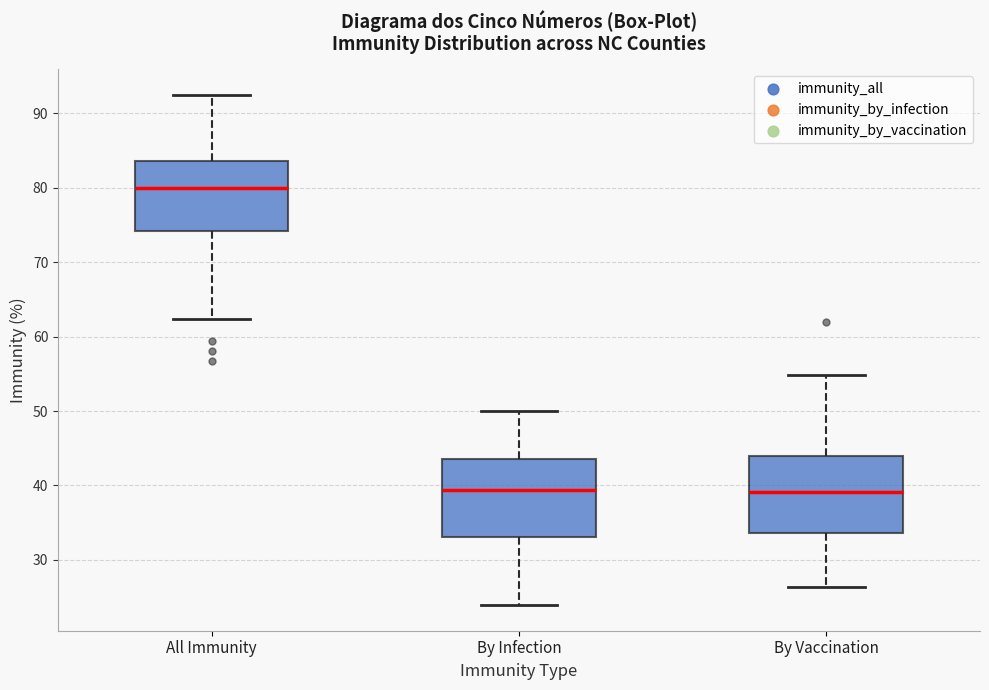

Reading left to right, read every box against the y-axis: the position of its median line, the range the box covers, and the ends of its whiskers. The values are not printed on the chart, so give them approximately, as read against the axis.

All Immunity: median 80, box 74 to 84, whiskers 62 to 92
By Infection: median 39, box 33 to 44, whiskers 24 to 50
By Vaccination: median 39, box 34 to 44, whiskers 26 to 55